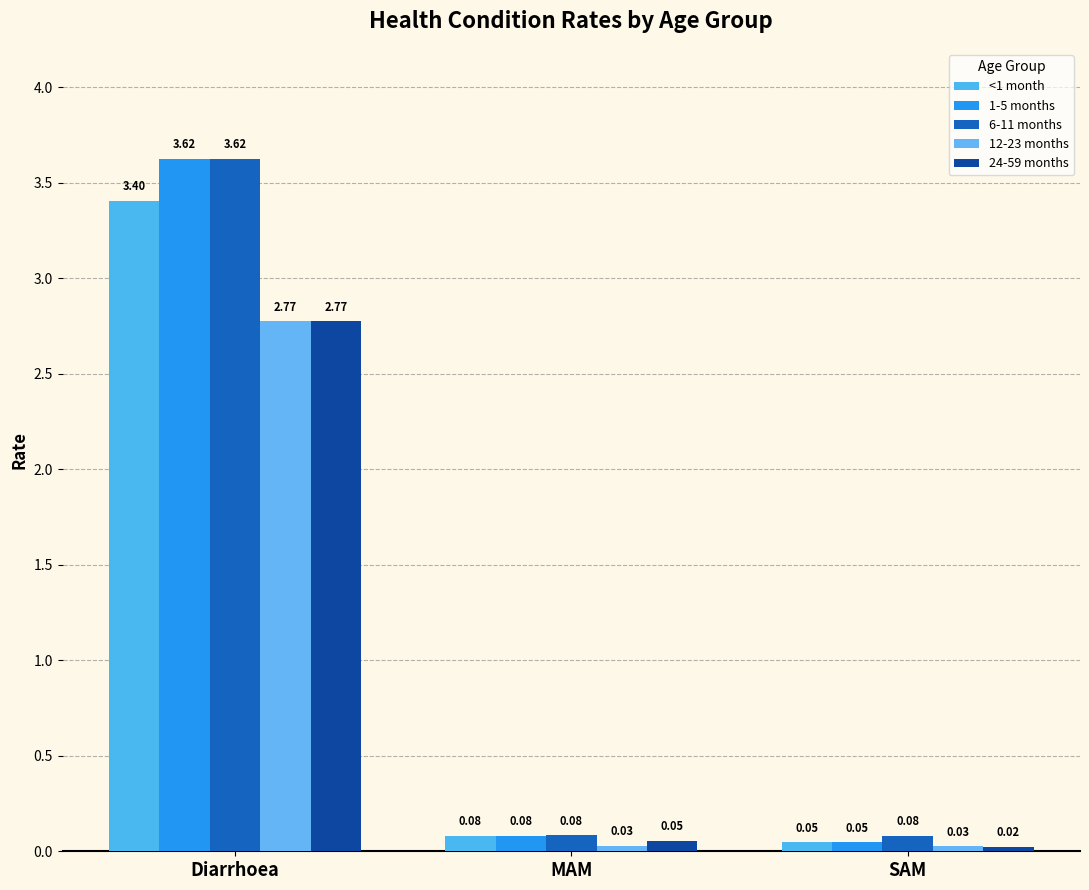

The value of 6-11 months at Diarrhoea is 6.4. True or false?

False